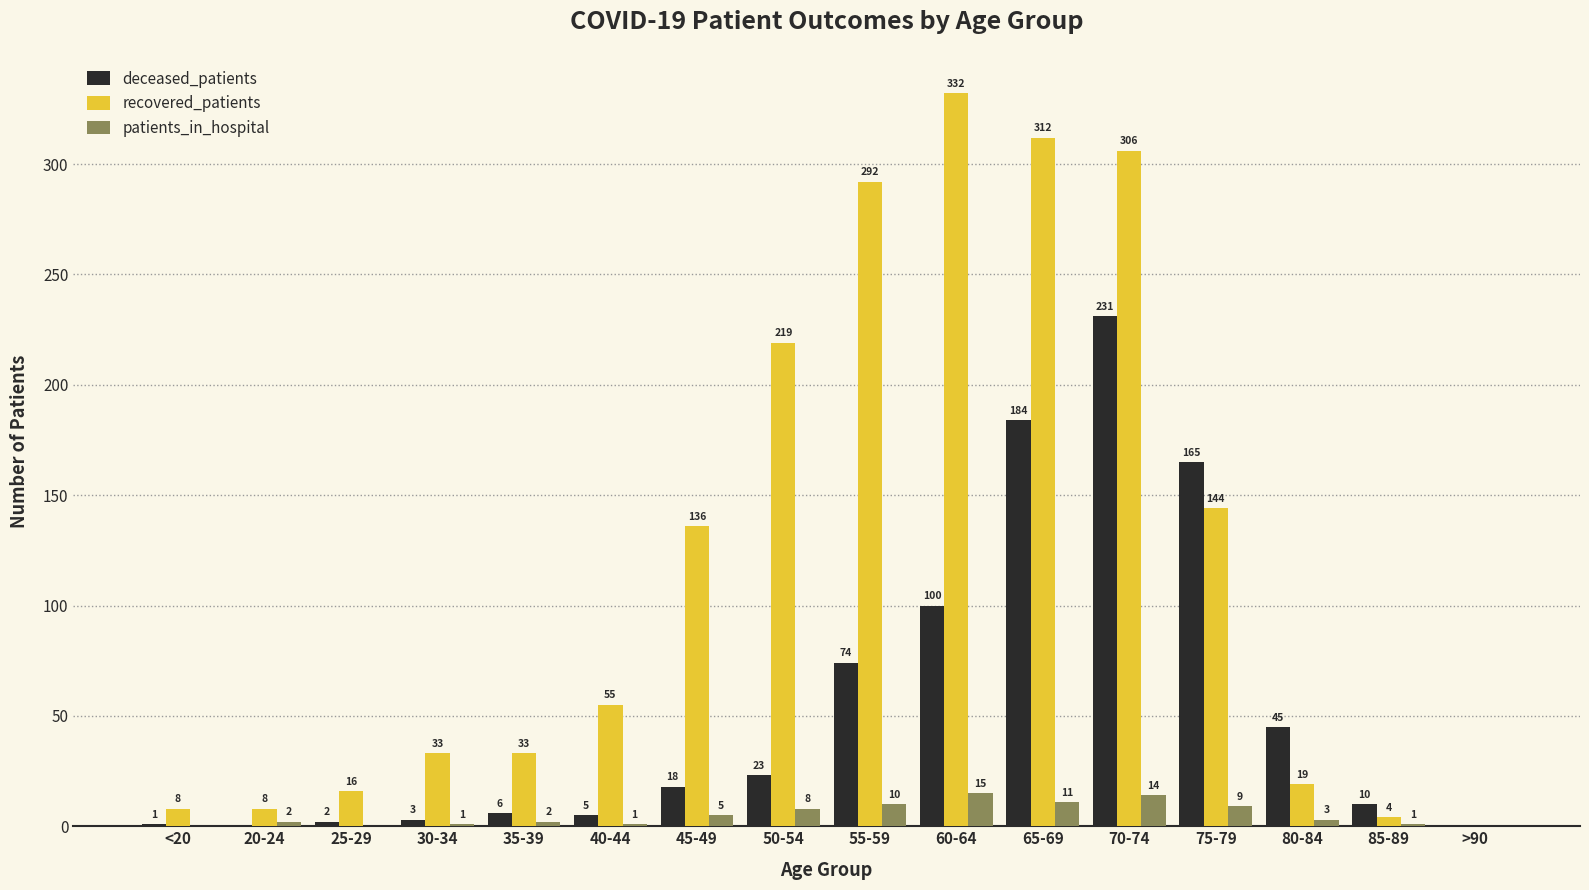

What is the sum of the recovered_patients values at 20-24 and 25-29?

24